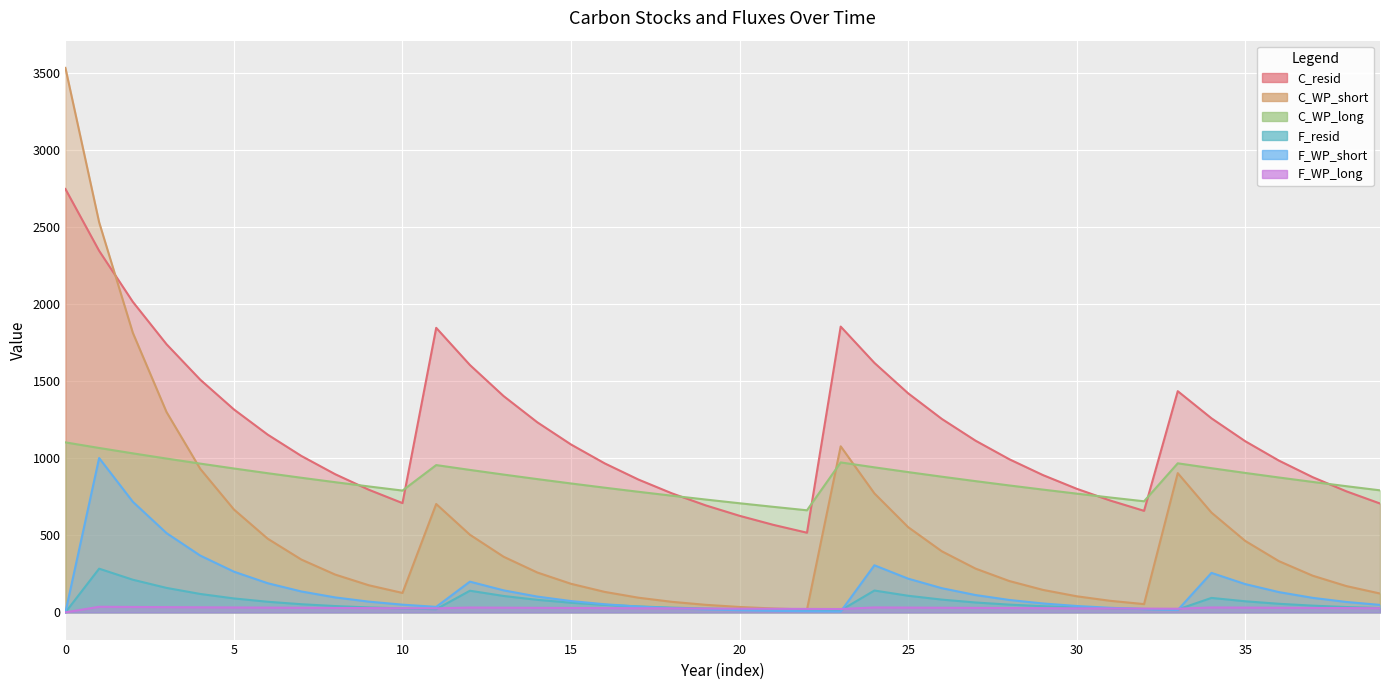

What are all the series names shown in the legend?

C_resid, C_WP_short, C_WP_long, F_resid, F_WP_short, F_WP_long